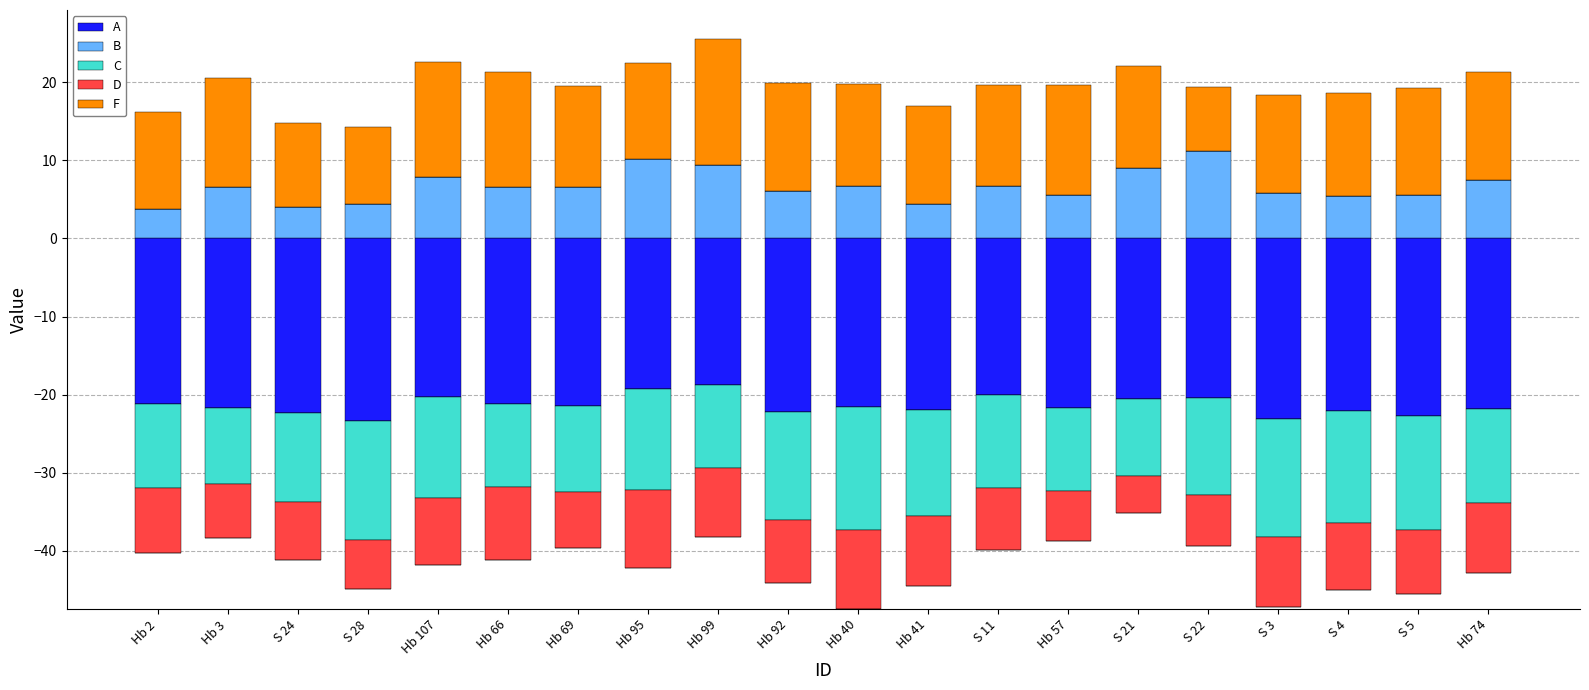

Which series has the widest spread of values?

F